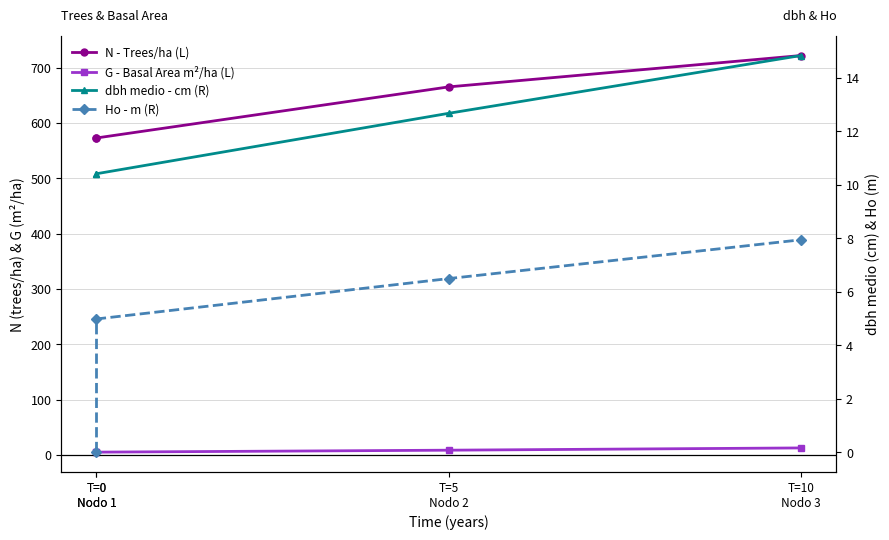

List the series in order of their peak value, lowest first.

Ho - m (R), G - Basal Area m²/ha (L), dbh medio - cm (R), N - Trees/ha (L)